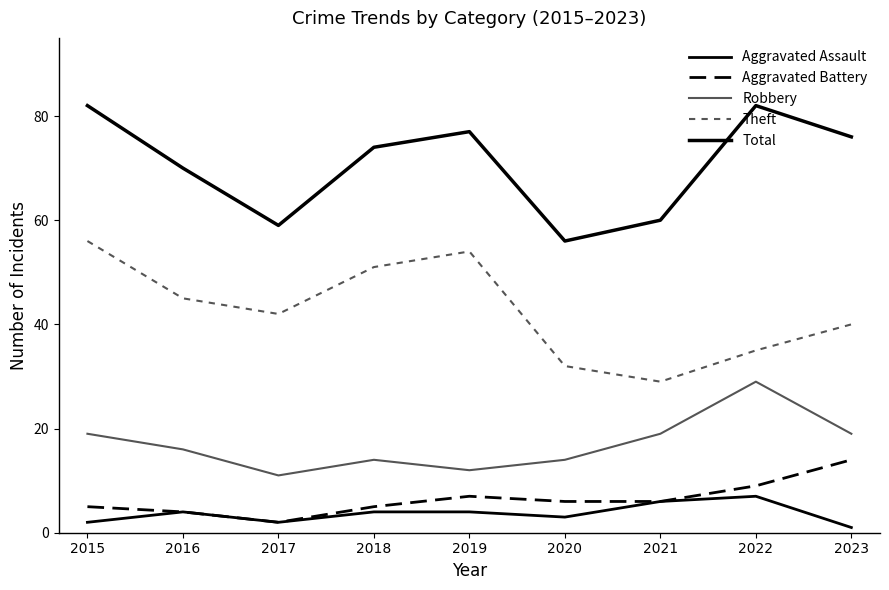

How many lines are shown in the chart?

5